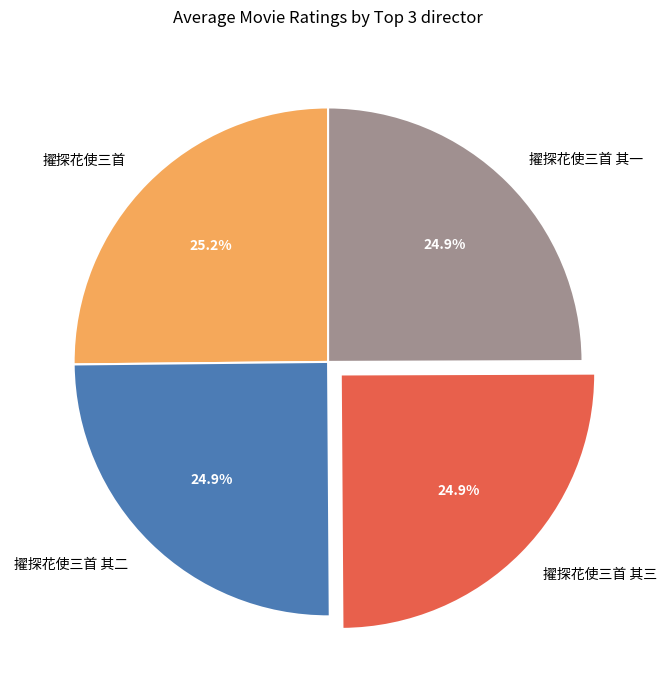

How many segments does this pie chart have?

4